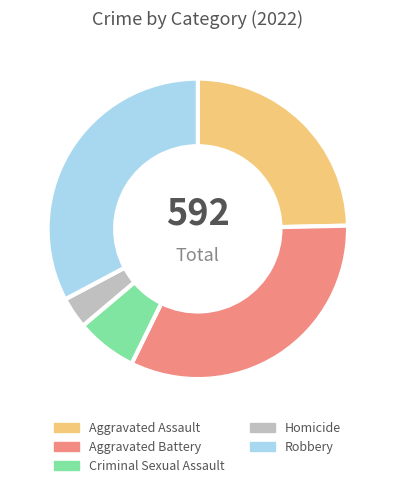

Does any single category account for the majority?

No